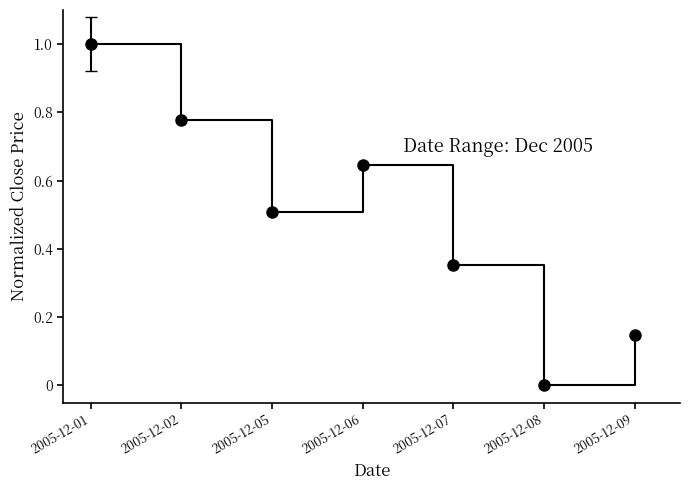

Count the values in the range 0 to 1.

7